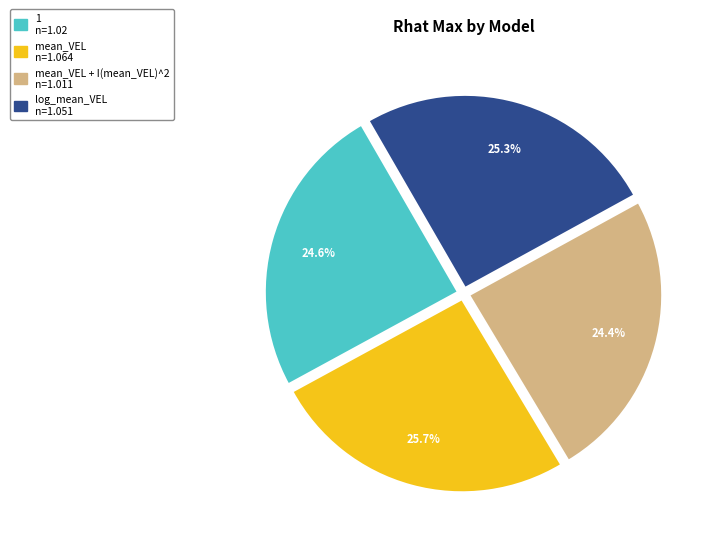

Is there a majority slice in this chart?

No